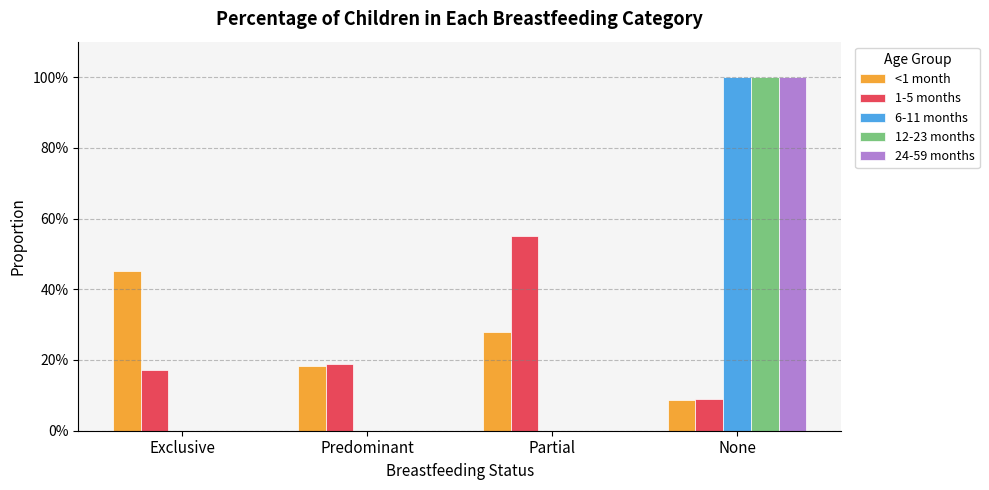

Does the chart contain stacked bars?

No